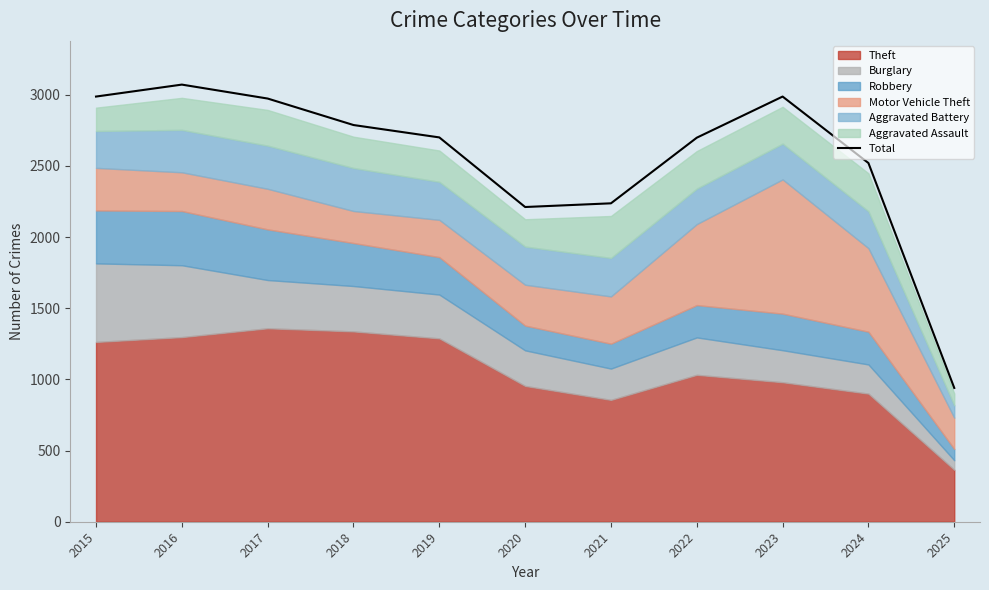

What is the difference between the values at 2017 and 2021?

736